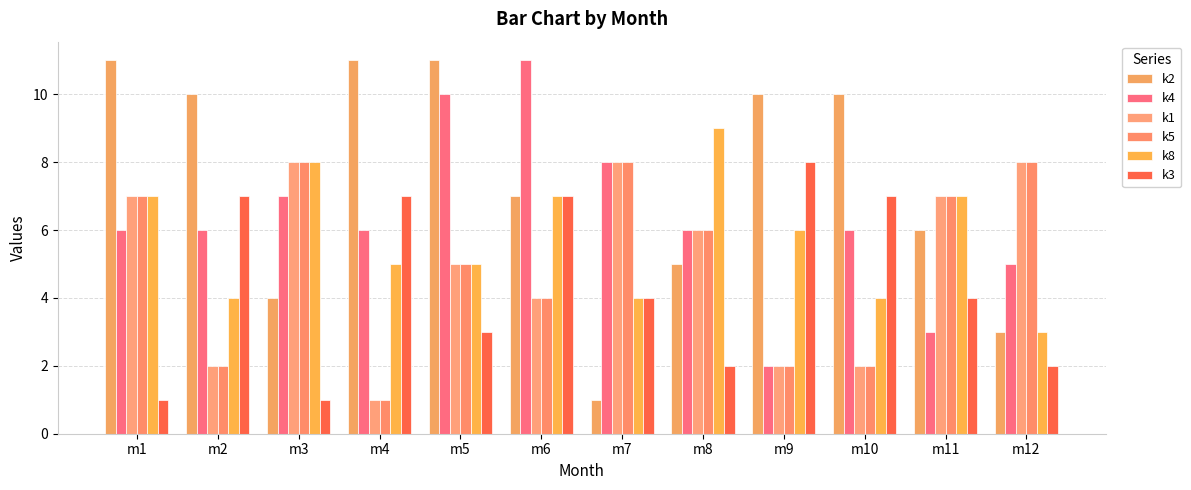

Is it true that k5 equals 6 at m8?

True